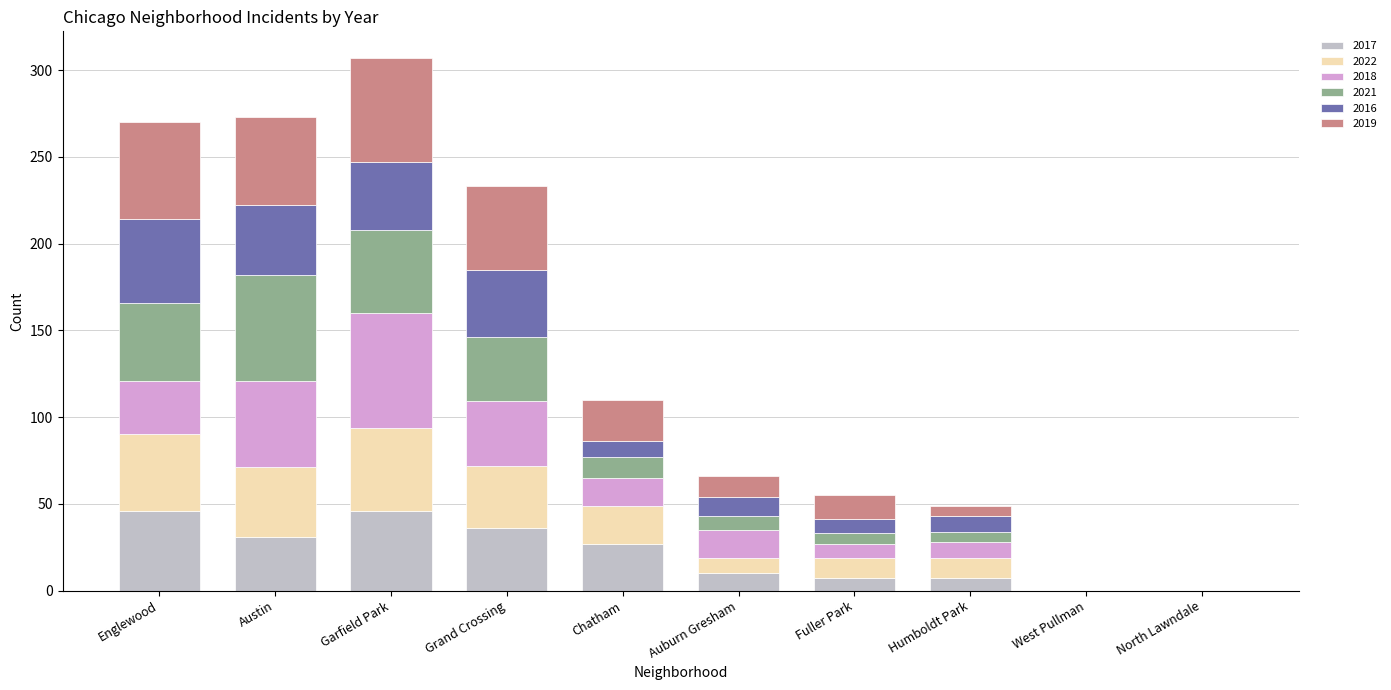

True or false: 2017 has a value of 46 at Englewood.

True